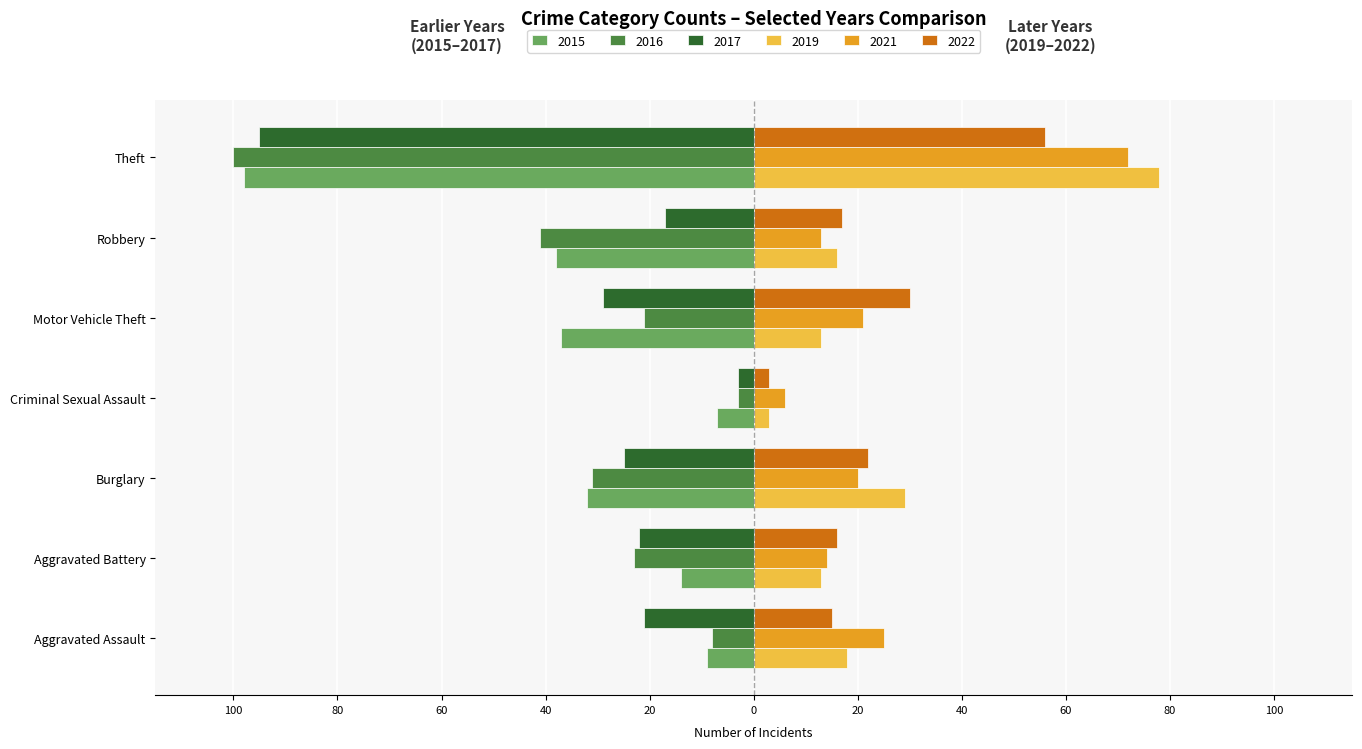

What are all the series names shown in the legend?

2015, 2016, 2017, 2019, 2021, 2022